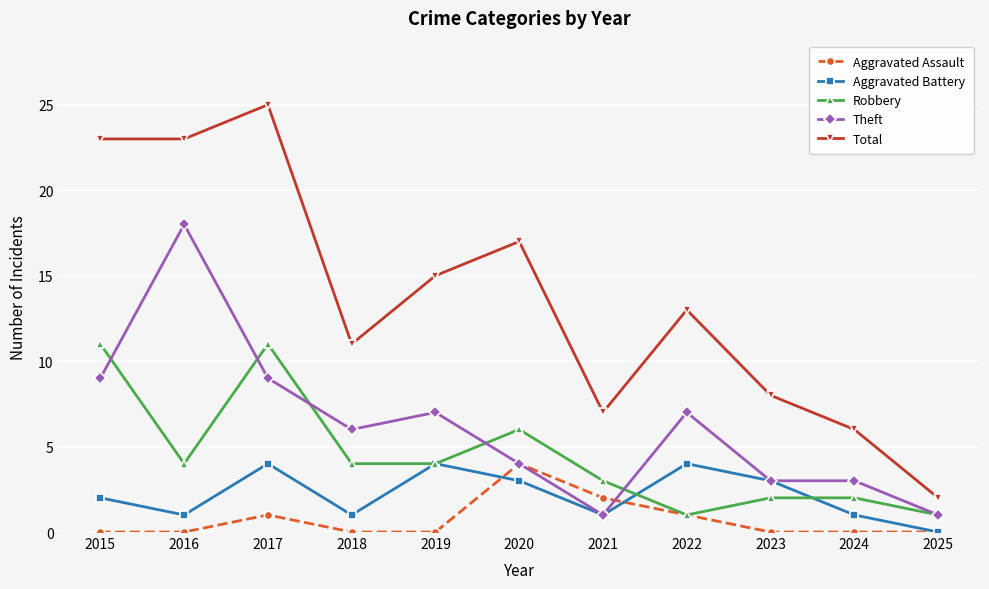

Which series changed the most between 2017 and 2022?

Total